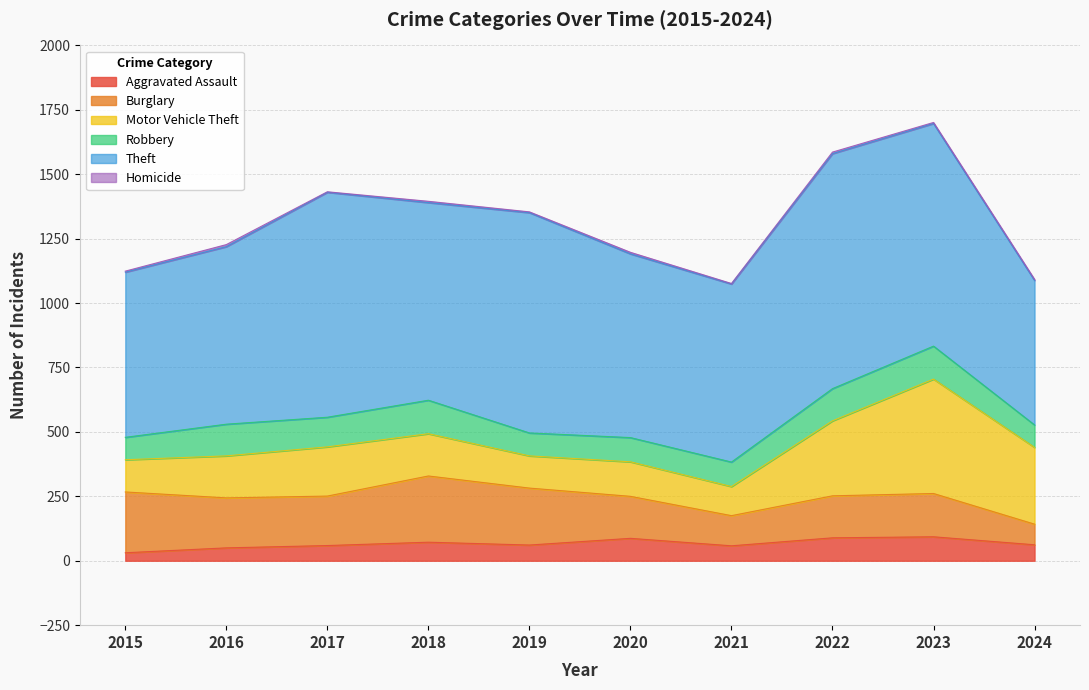

Rank the series at 2022 from highest to lowest value.

Theft, Motor Vehicle Theft, Burglary, Robbery, Aggravated Assault, Homicide